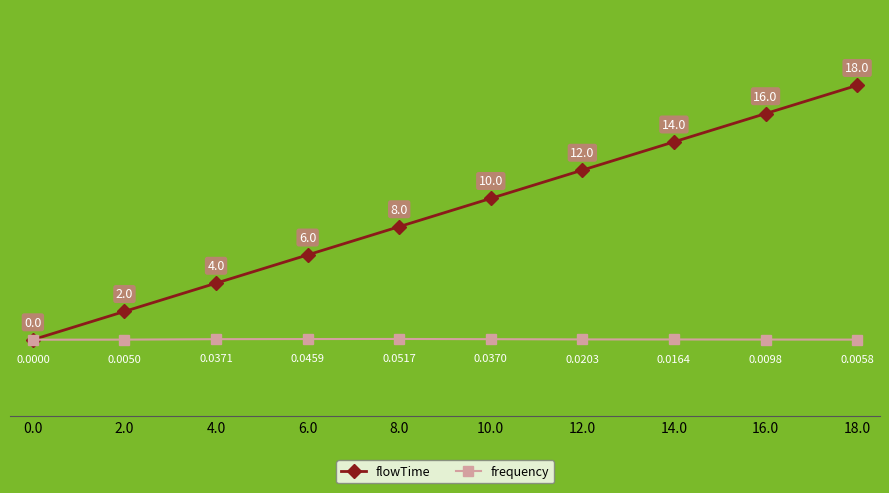

How many flowTime values are between 4 and 14?

6